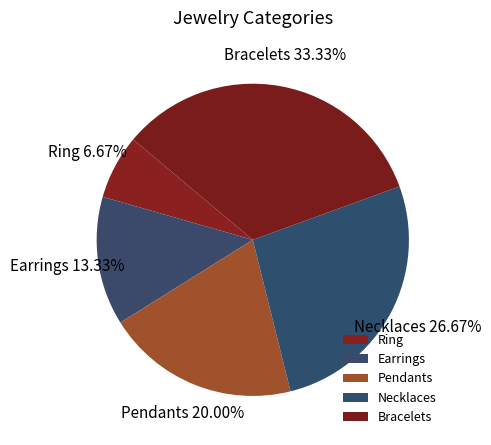

True or false: Pendants accounts for 20% of the total.

True